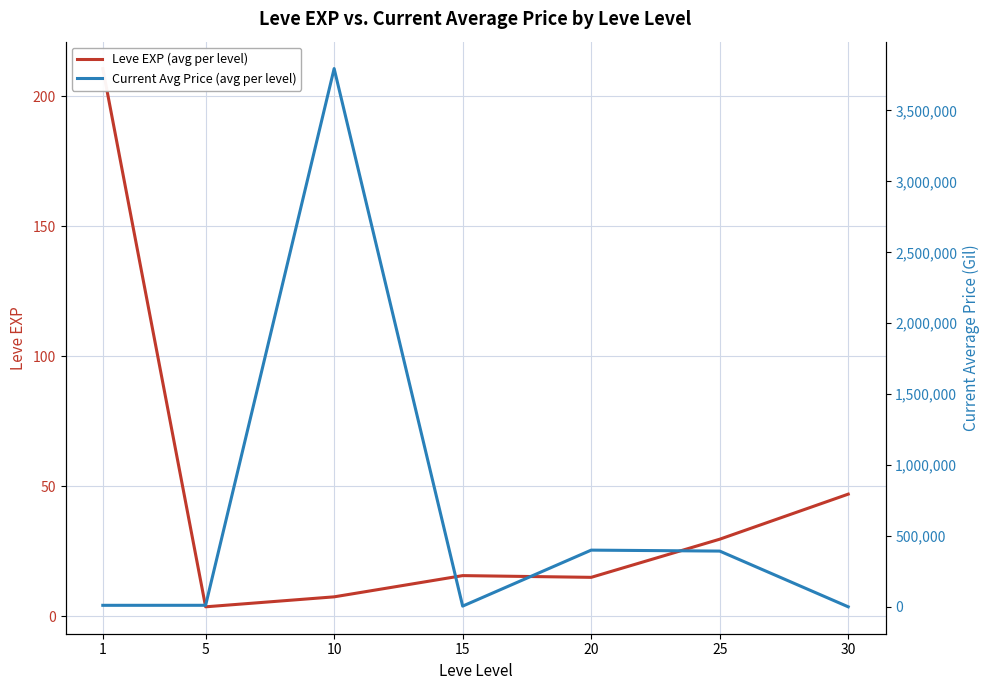

Which label corresponds to the largest value in the chart?

10